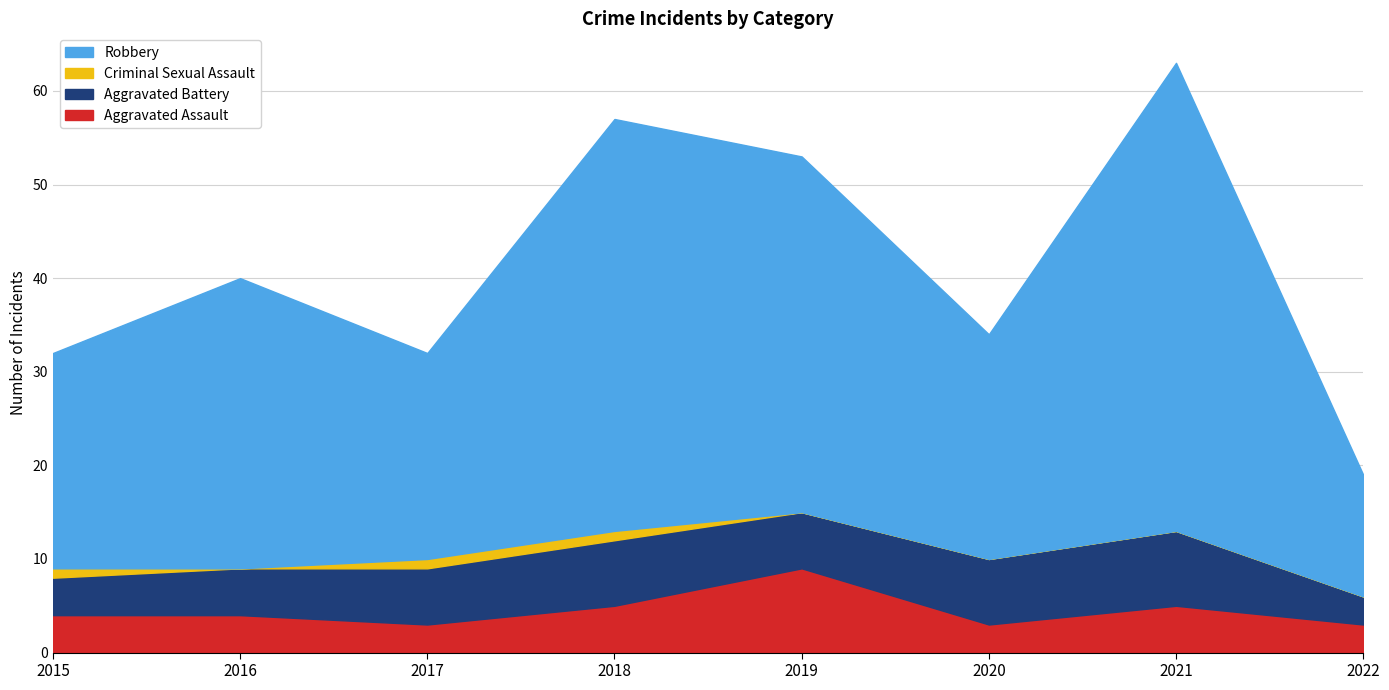

Between 2017 and 2019, which is larger?

2019